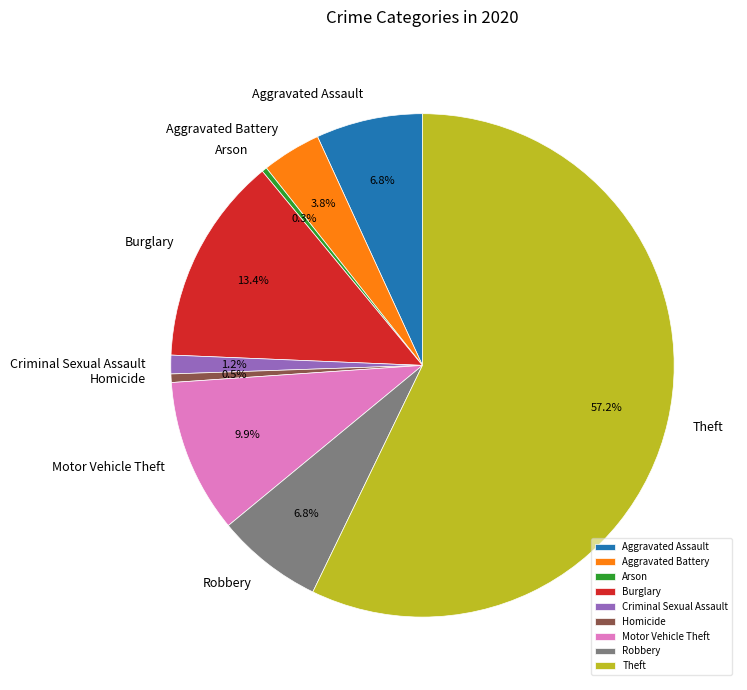

To the nearest percent, what is the combined percentage of Criminal Sexual Assault and Robbery?

8%